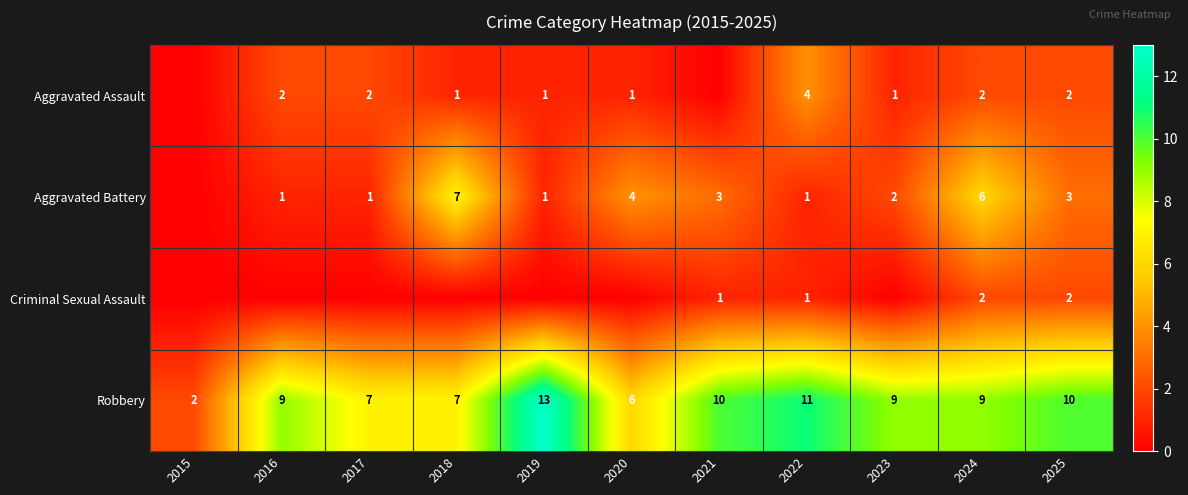

Is it true that Criminal Sexual Assault equals 2 at 2024?

True